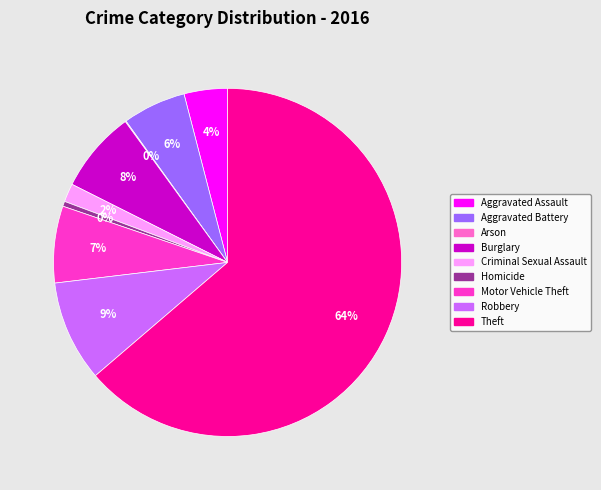

To the nearest percent, what is the average slice percentage?

11%